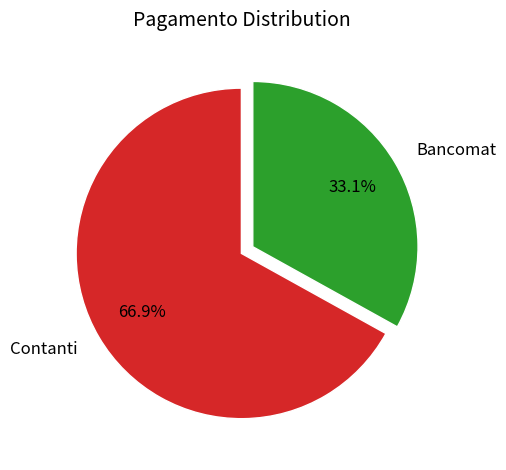

Is there a majority slice in this chart?

Yes